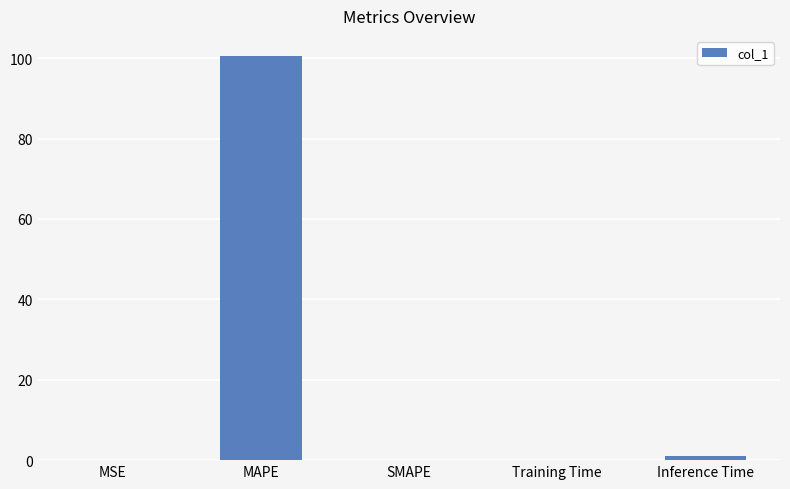

True or false: the data shows -42.8 at SMAPE.

False